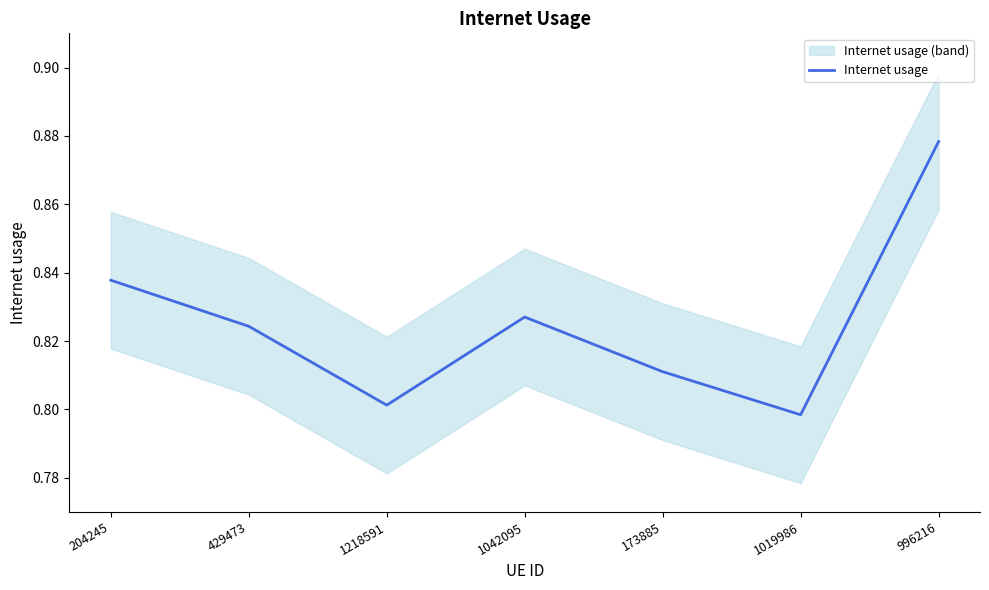

What is the change in value from 1019986 to 996216?

+0.1